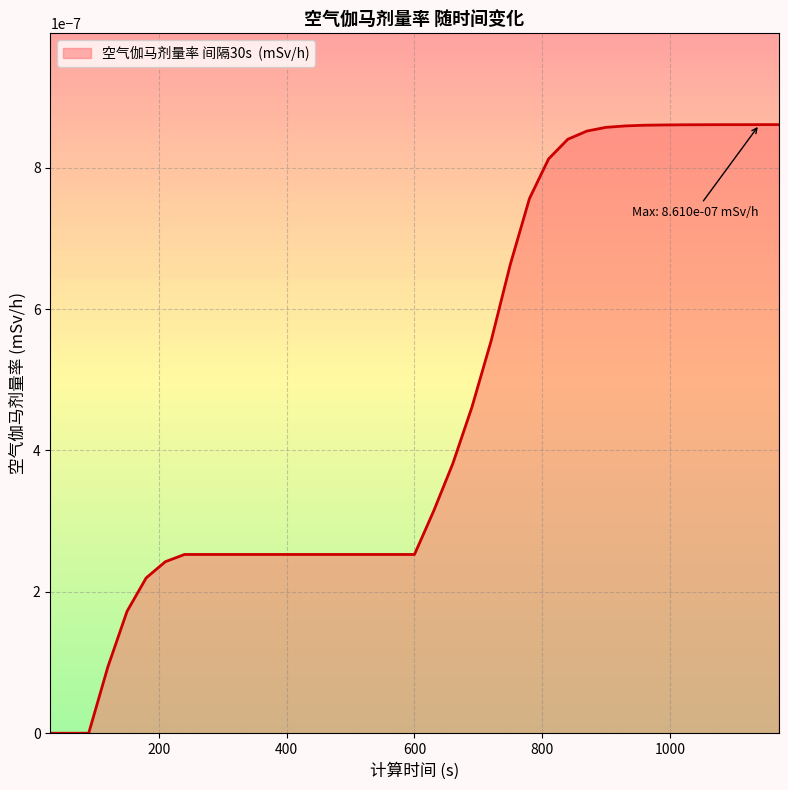

Is this an area chart (filled region under the line)?

Yes